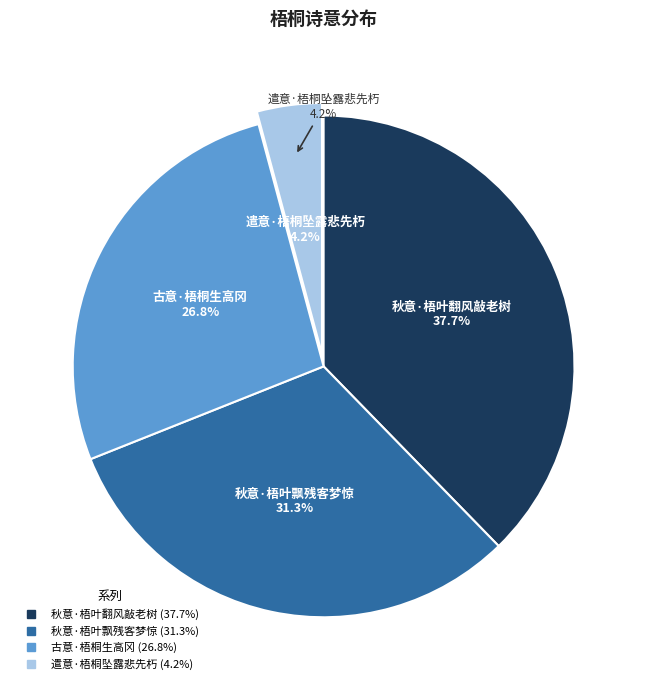

Does any single category account for the majority?

No